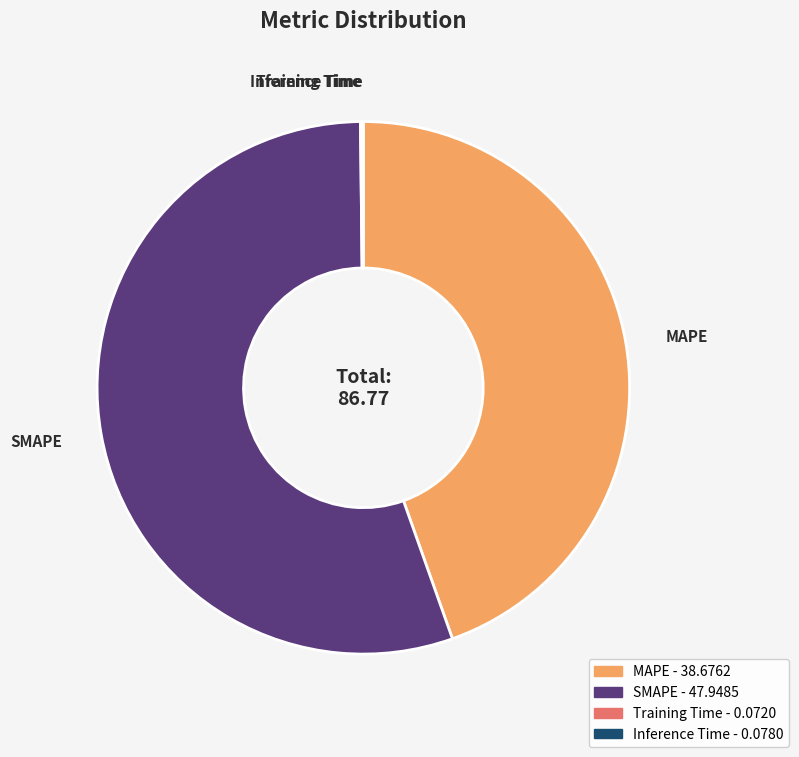

Is SMAPE the majority of the pie?

Yes